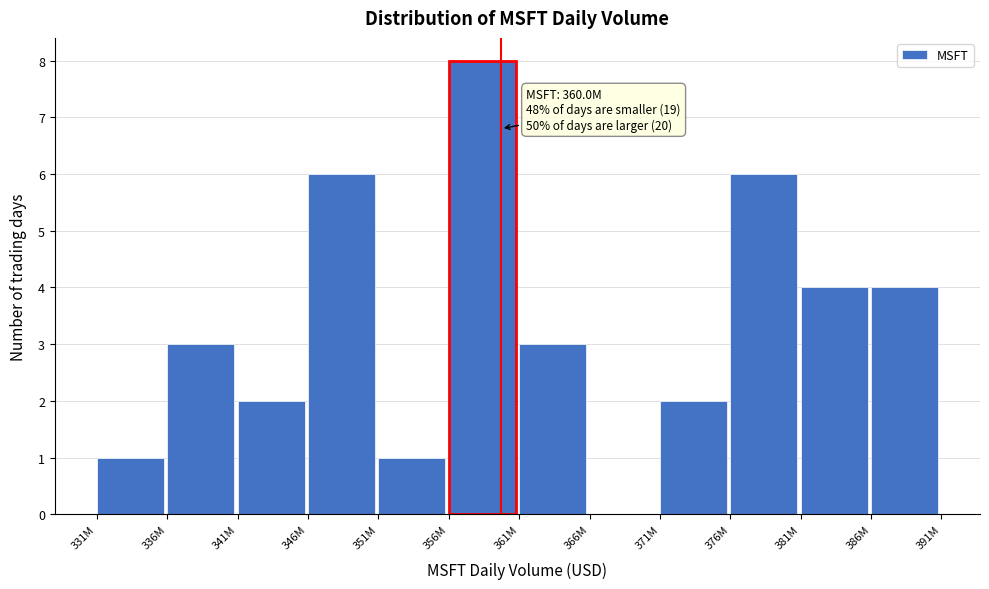

Reading left to right, transcribe all the data shown in this chart.

331M=1	336M=3	341M=2	346M=6	351M=1	356M=8	361M=3	366M=0	371M=2	376M=6	381M=4	386M=4